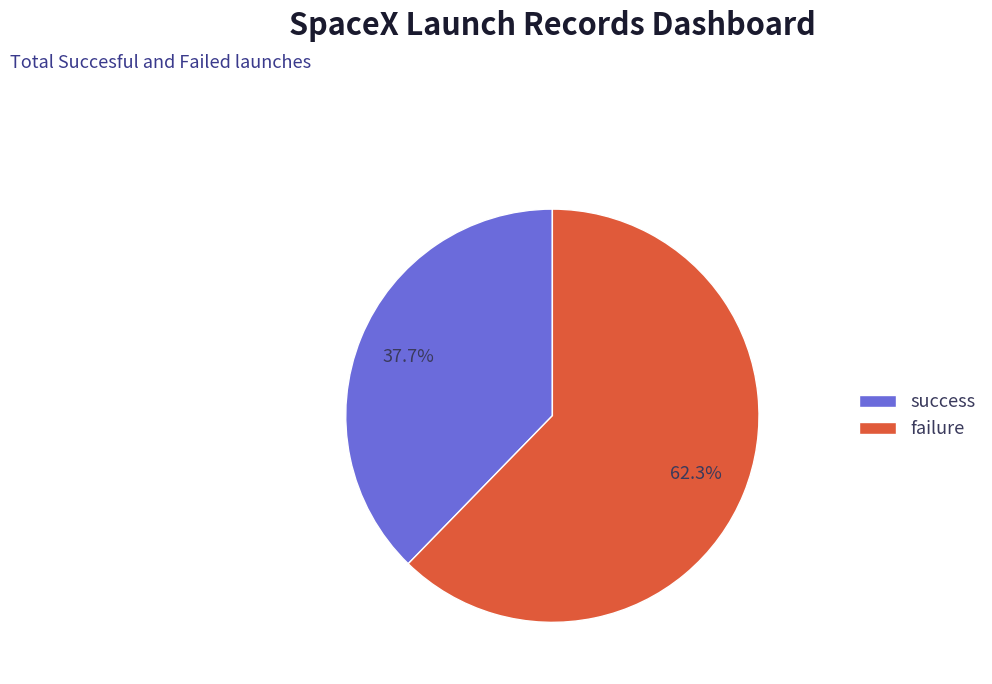

What portion of the pie excludes failure?

37.7%